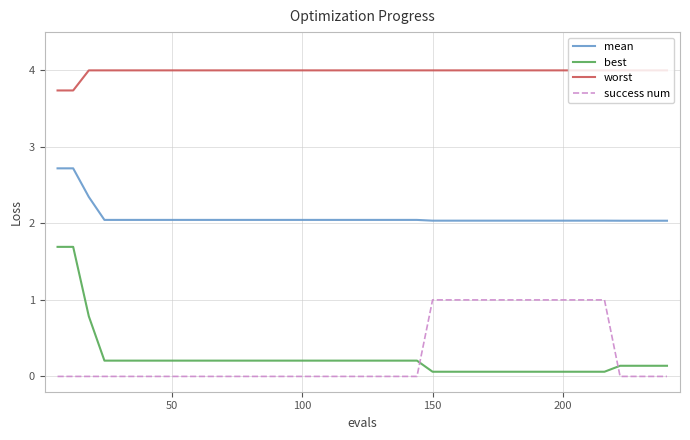

How many times do best and success num cross each other?

2